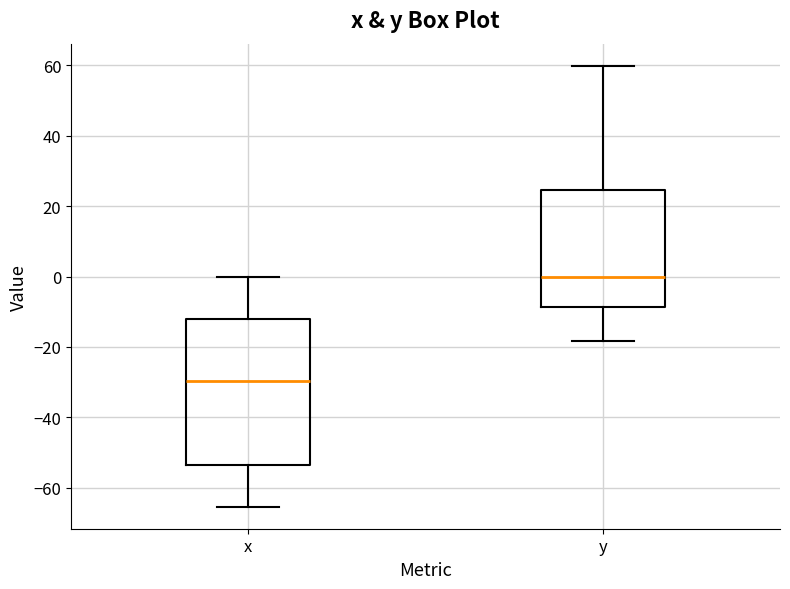

Reading left to right, read every box against the y-axis: the position of its median line, the range the box covers, and the ends of its whiskers. The values are not printed on the chart, so give them approximately, as read against the axis.

x: median -30, box -54 to -12, whiskers -66 to 0
y: median 0, box -8 to 24, whiskers -18 to 60